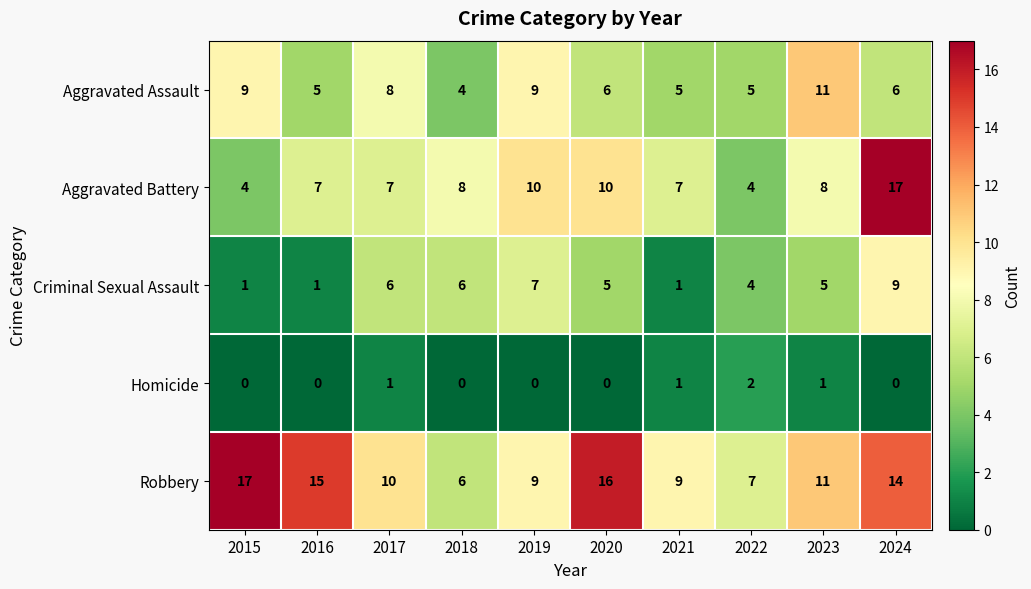

Is the value of Aggravated Battery at 2024 greater than the value of Robbery at 2017?

Yes